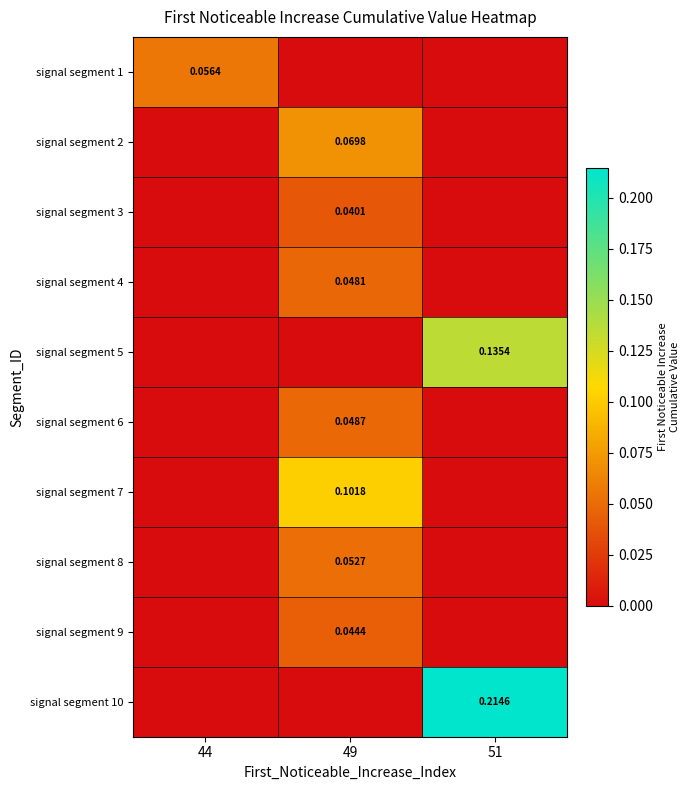

Which series has the widest spread of values?

signal segment 10